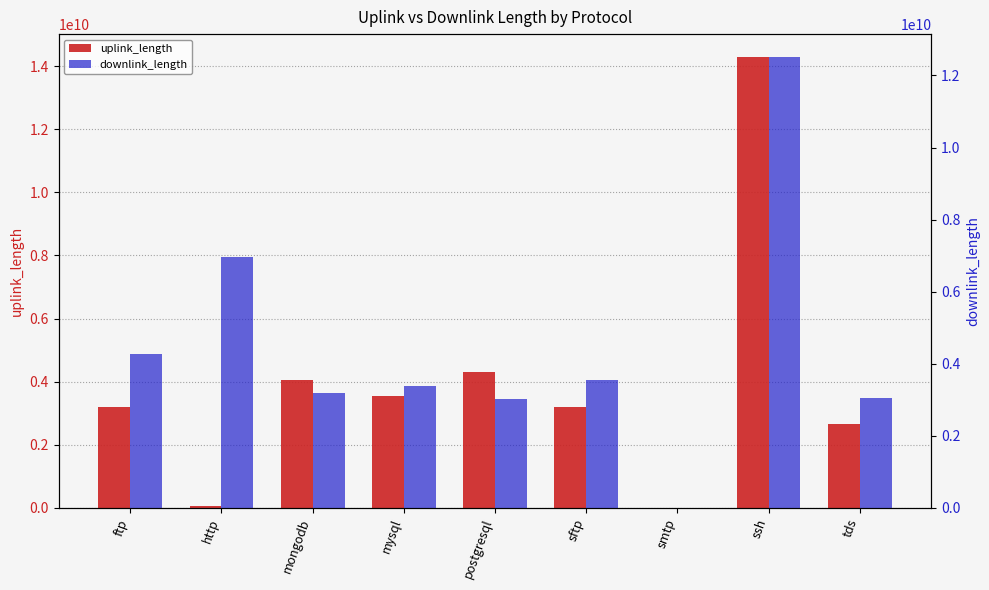

Between mongodb and mysql, which series saw the biggest shift?

uplink_length